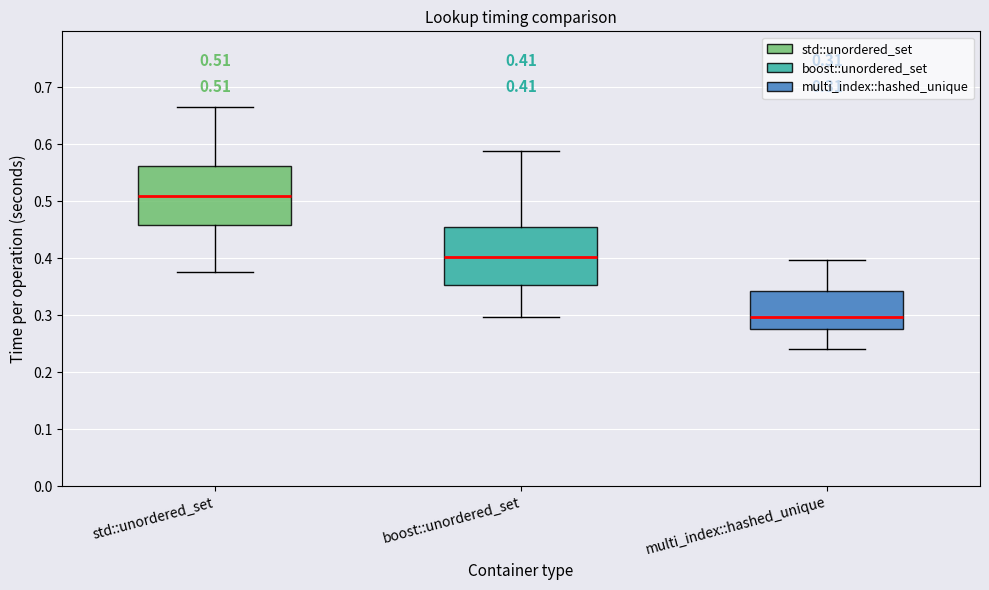

Which box's median line is the highest?

std::unordered_set